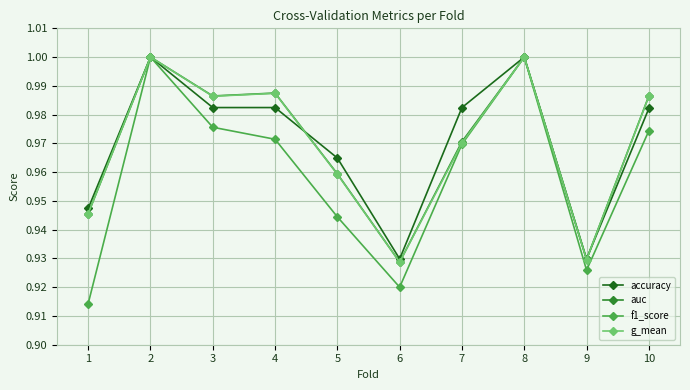

Between 7 and 8, which series saw the biggest shift?

f1_score